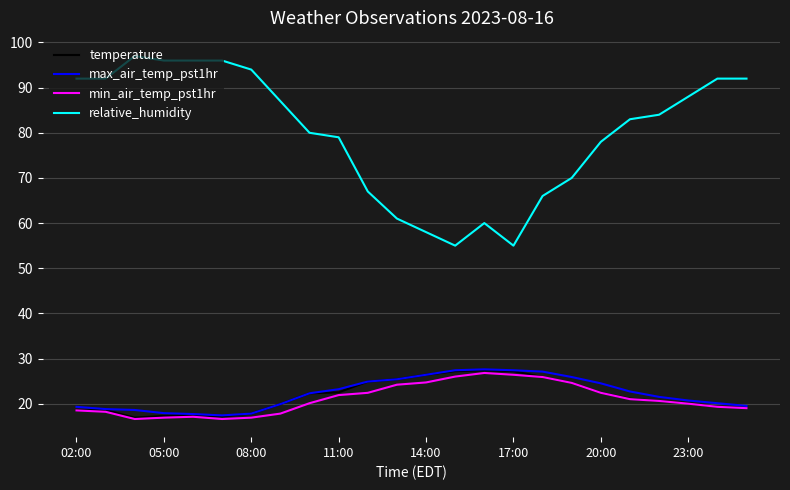

True or false: relative_humidity and temperature intersect in this chart.

False